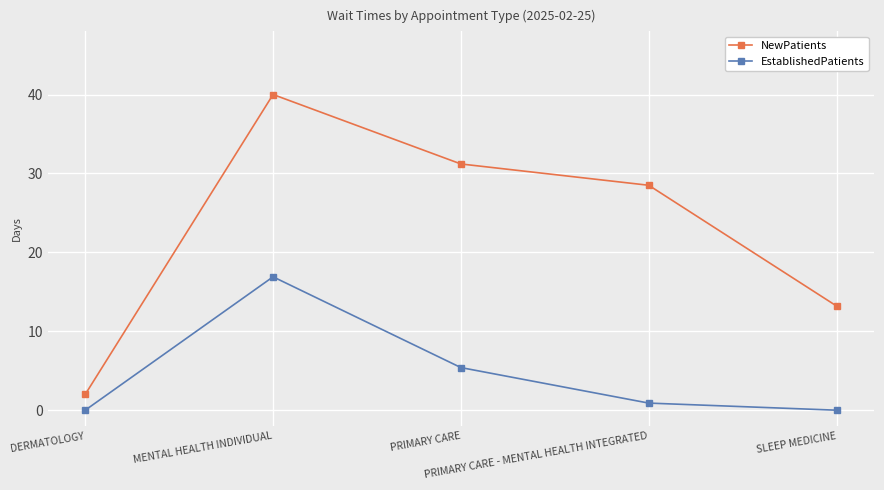

Rank the series at PRIMARY CARE from lowest to highest value.

EstablishedPatients, NewPatients